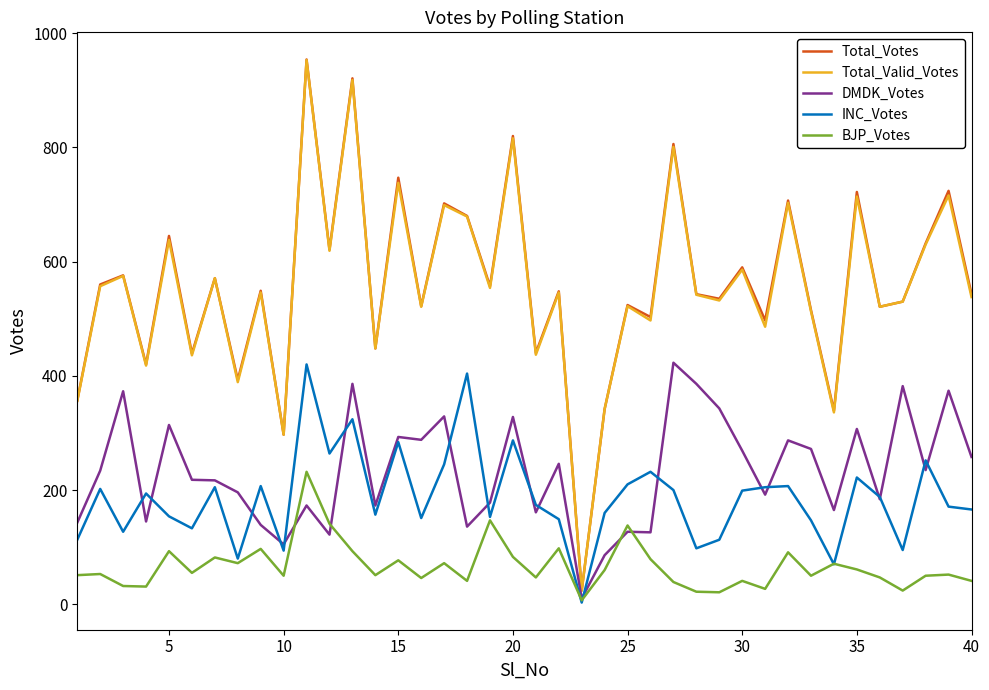

Which series has the widest spread of values?

Total_Votes